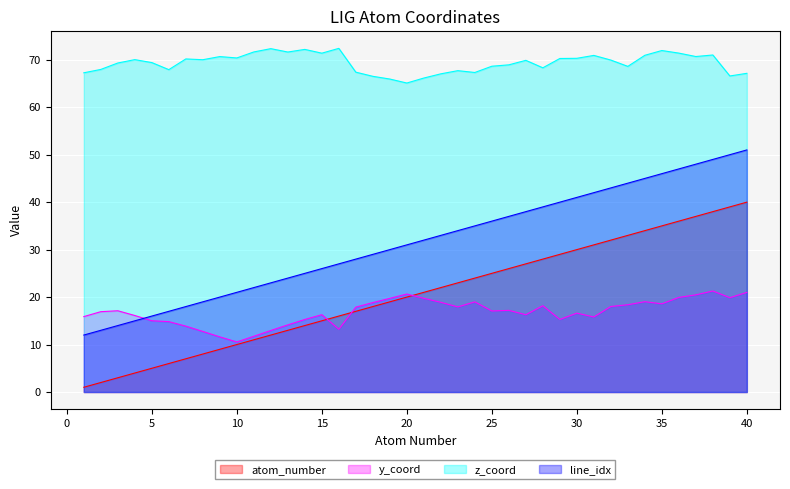

How many values in the y_coord series are below 17?

19